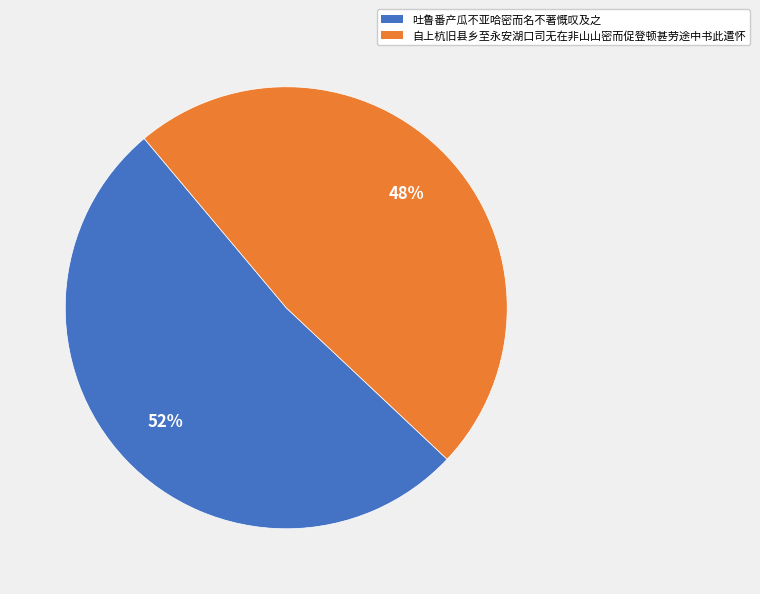

What is the ratio of the value at 自上杭旧县乡至永安湖口司无在非山山密而促登顿甚劳途中书此遣怀 to the value at 吐鲁番产瓜不亚哈密而名不著慨叹及之?

0.9